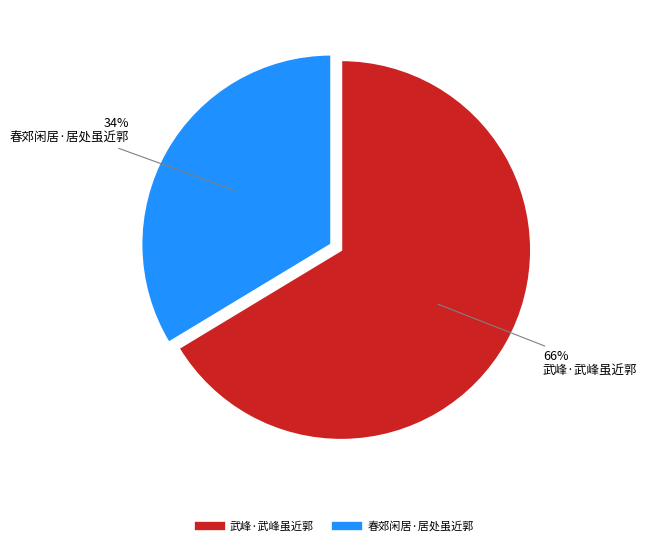

To the nearest percent, what is the combined percentage of 春郊闲居·居处虽近郭 and 武峰·武峰虽近郭?

100%